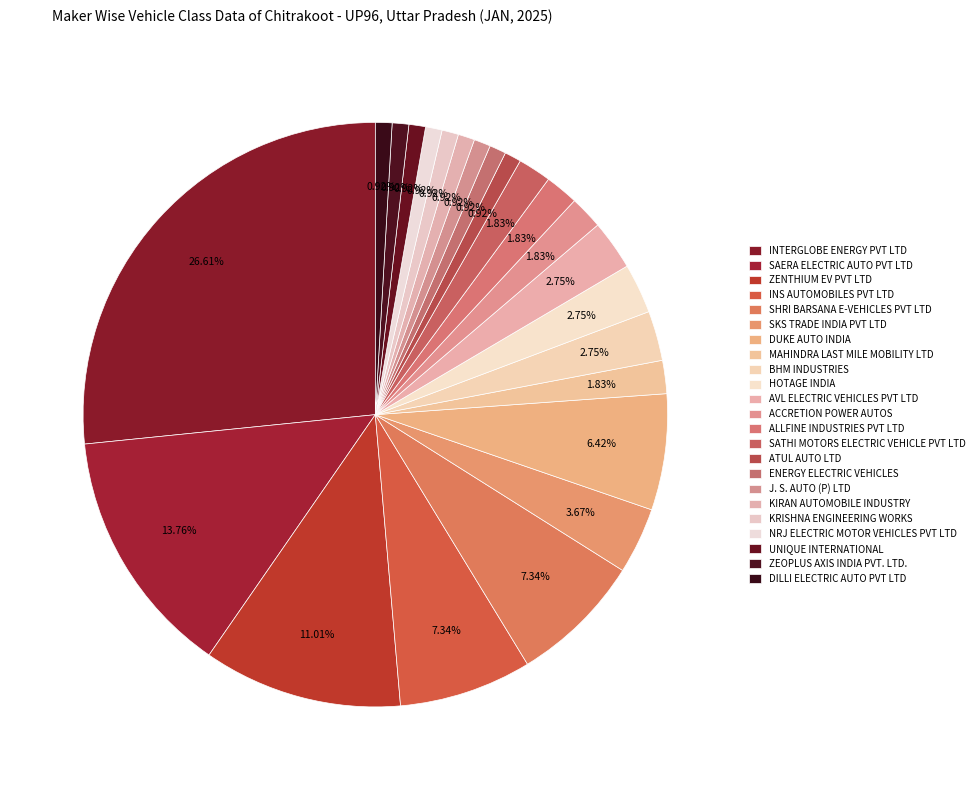

To the nearest percent, what is the difference between the INS AUTOMOBILES PVT LTD and ZEOPLUS AXIS INDIA PVT. LTD. slice percentages?

6%